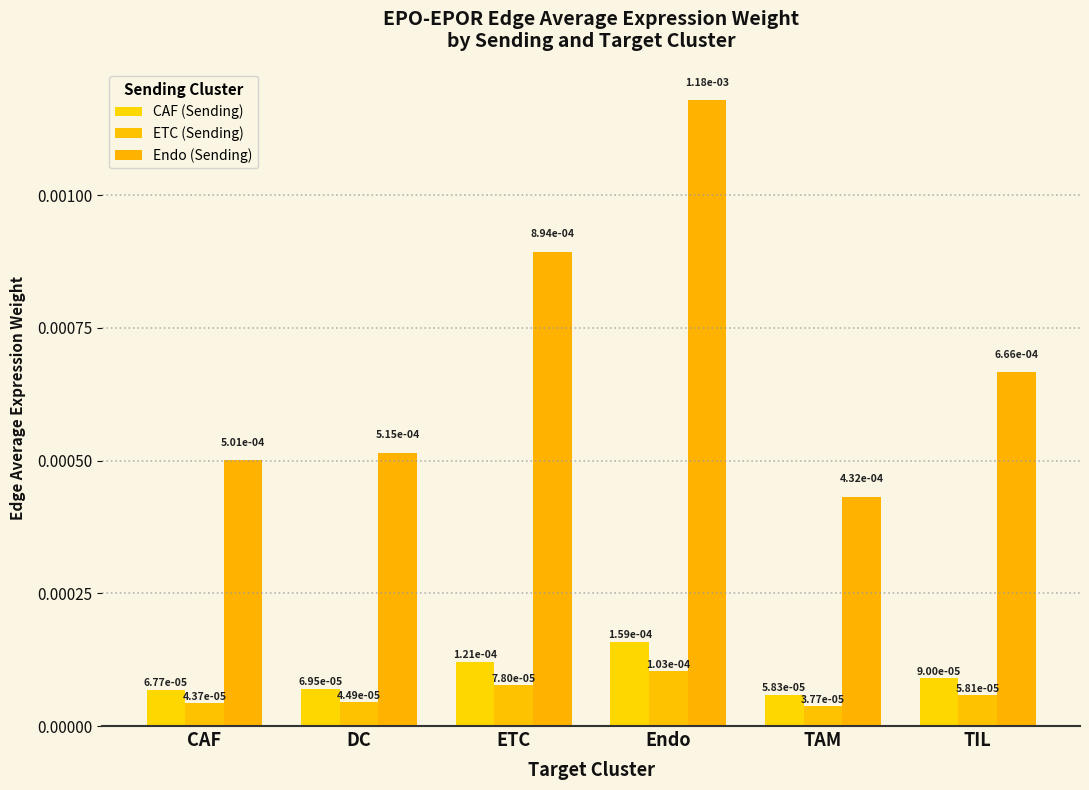

What is the label of the 2nd bar from the left?

DC